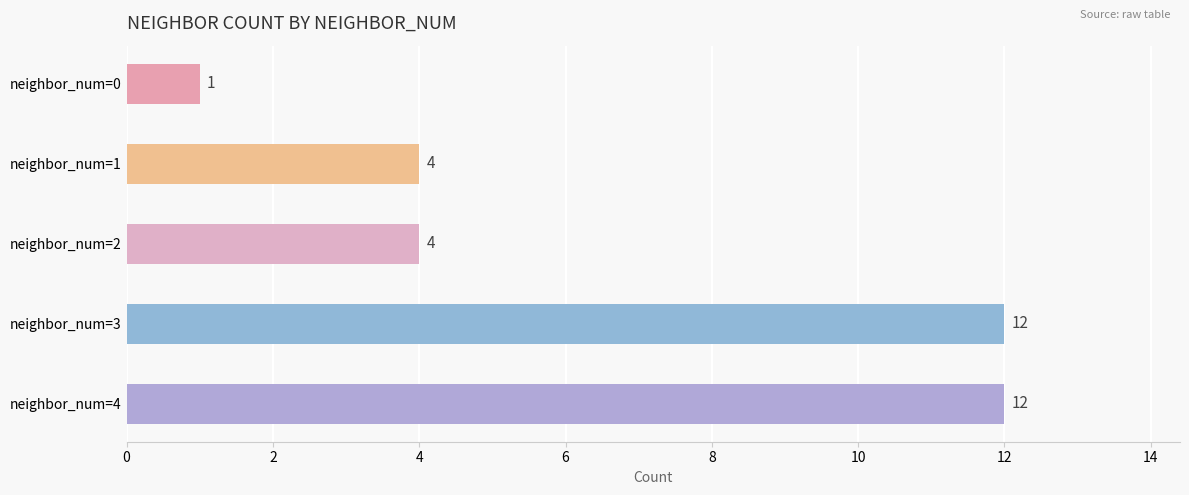

Reading bottom to top, list all the values displayed in this chart.

12	12	4	4	1